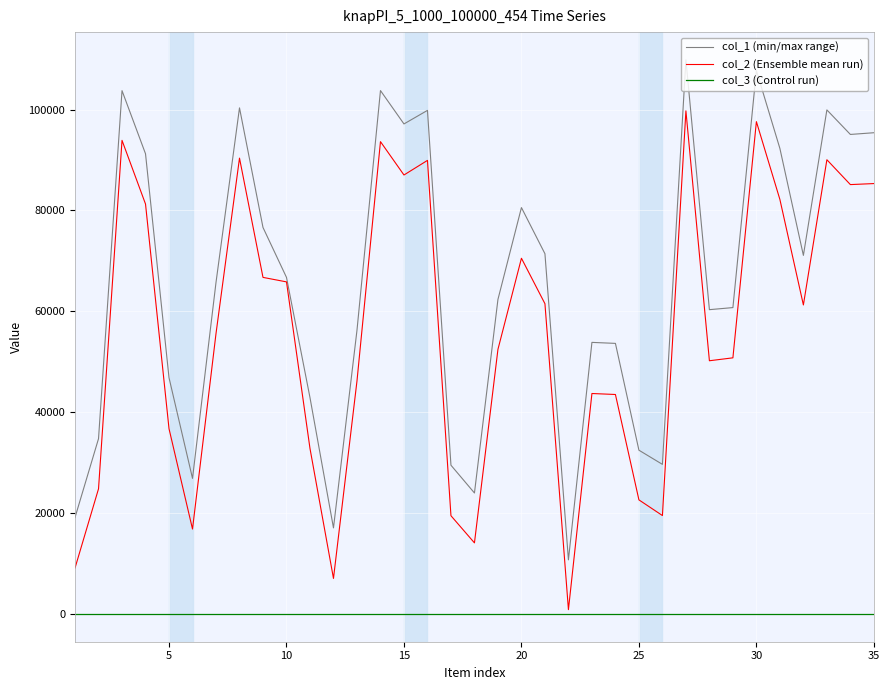

List the series in order of their peak value, highest first.

col_1 (min/max range), col_2 (Ensemble mean run), col_3 (Control run)